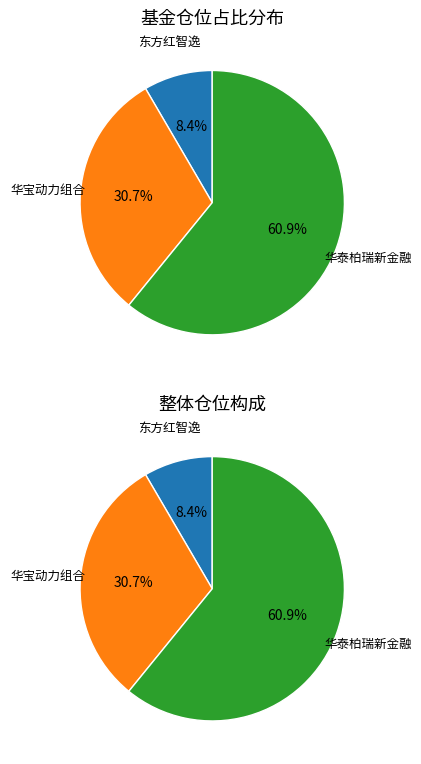

Which category has the smallest portion of the pie?

东方红智逸沪港深定期开放混合